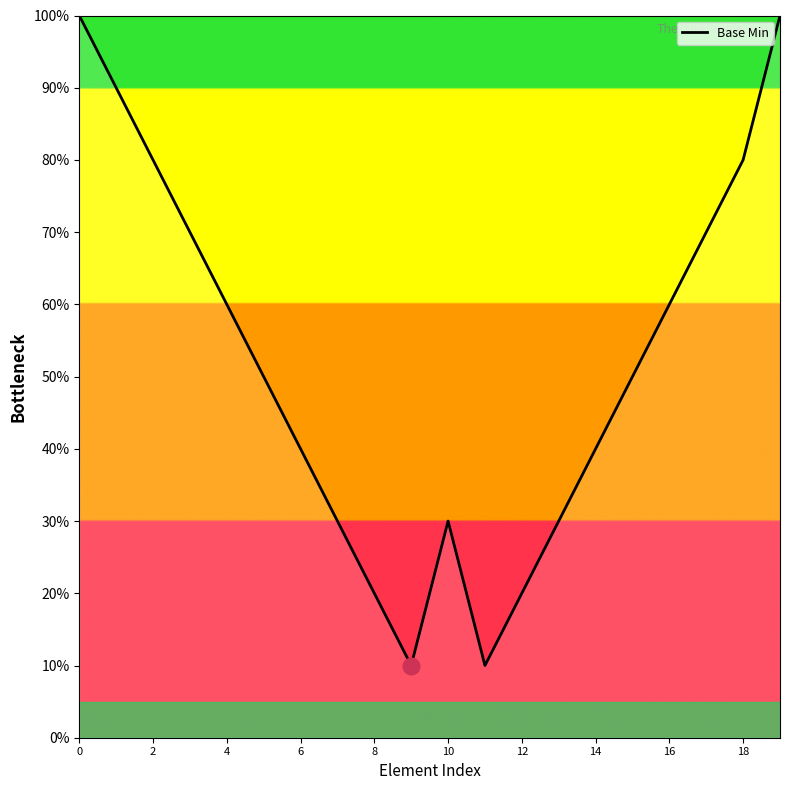

How many categories are shown in the chart?

20